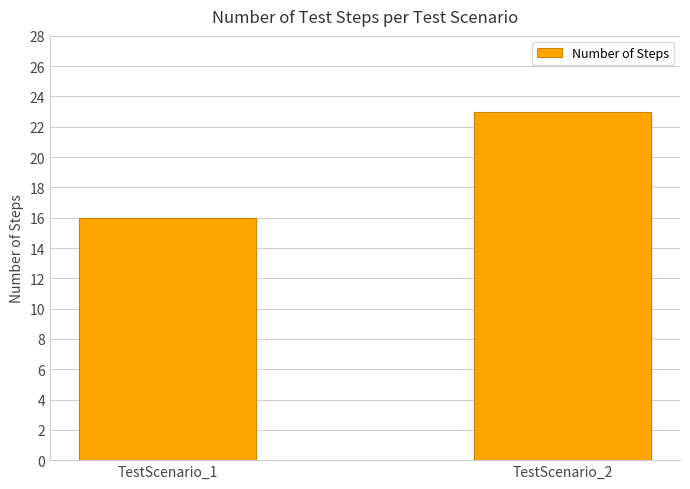

Rank the categories by value from highest to lowest.

TestScenario_2, TestScenario_1